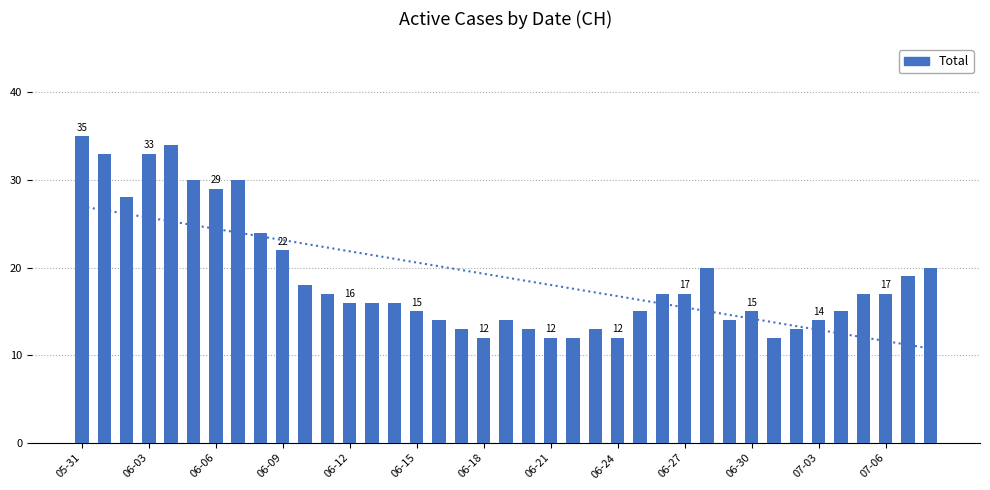

True or false: the data shows 20 at 28.

True